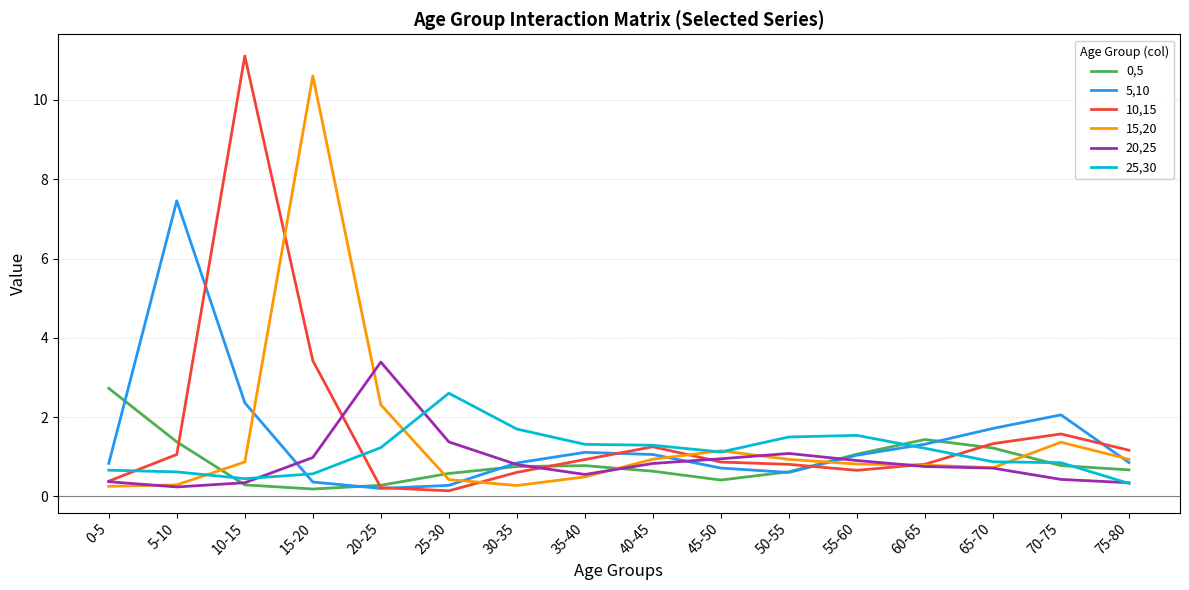

How many lines are shown in the chart?

6